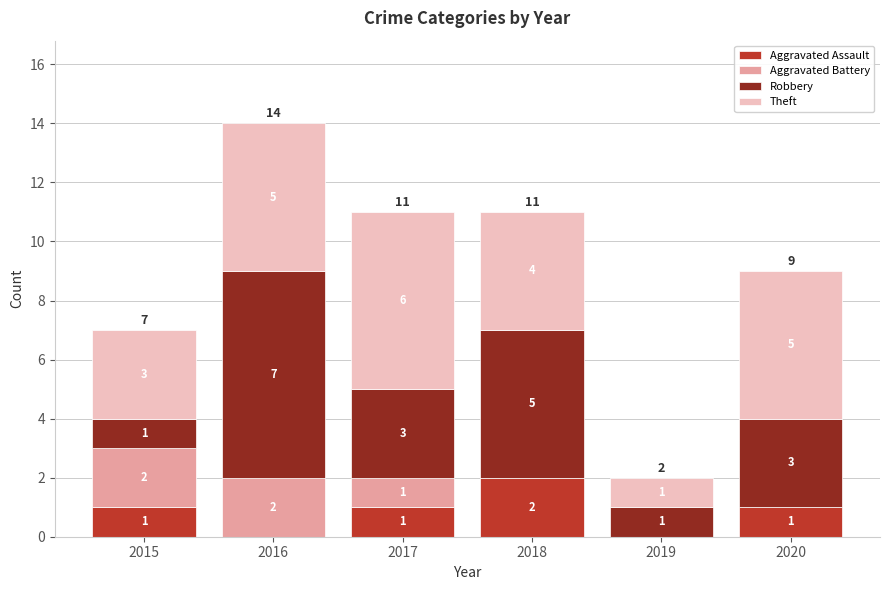

True or false: Aggravated Assault has a value of 1 at 2015.

True